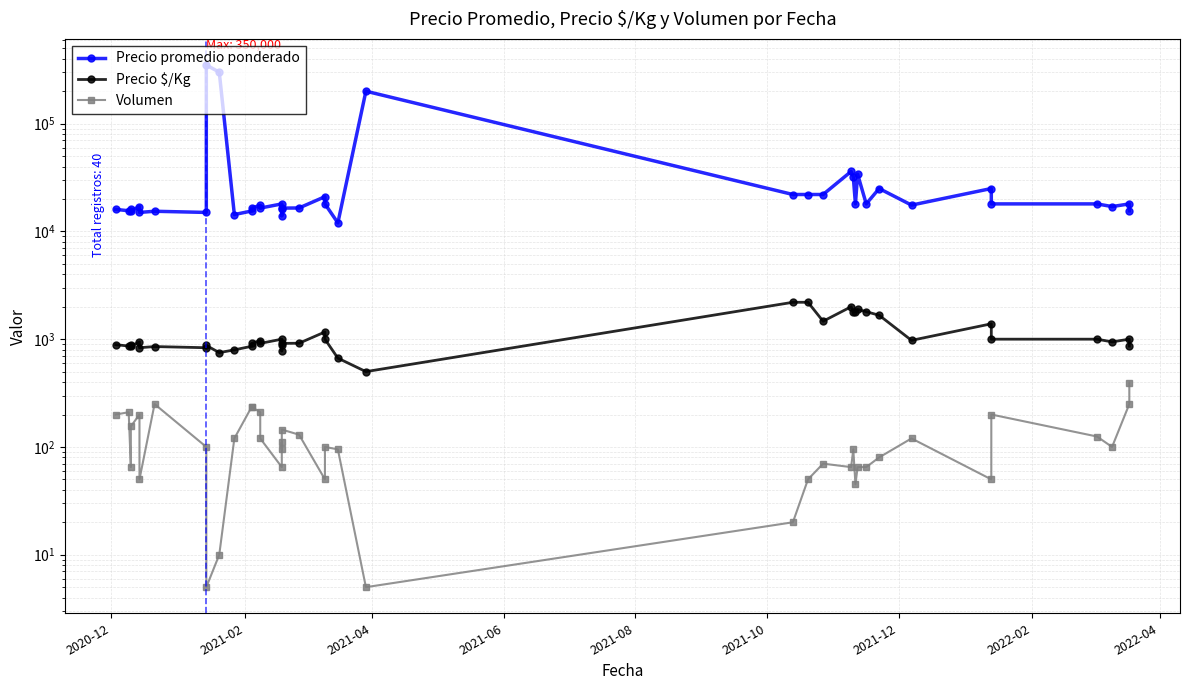

Is this an area chart (filled region under the line)?

No